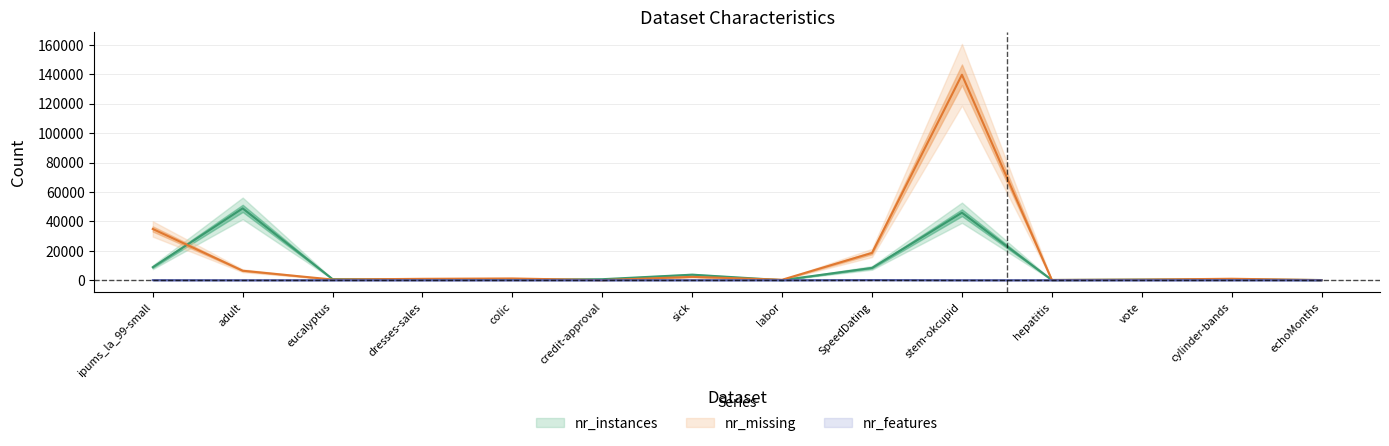

True or false: nr_missing and nr_features cross at least once.

False